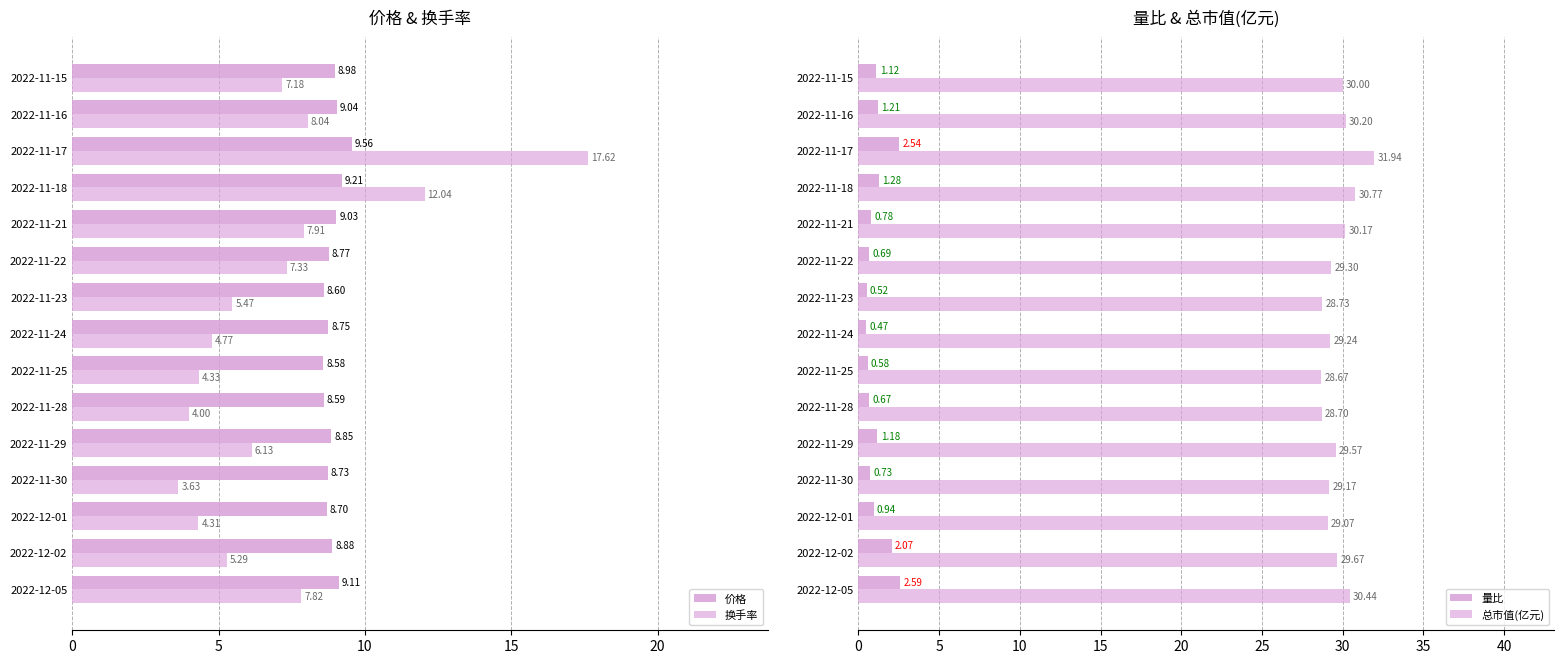

How many values in the 总市值(亿元) series are below 29?

3